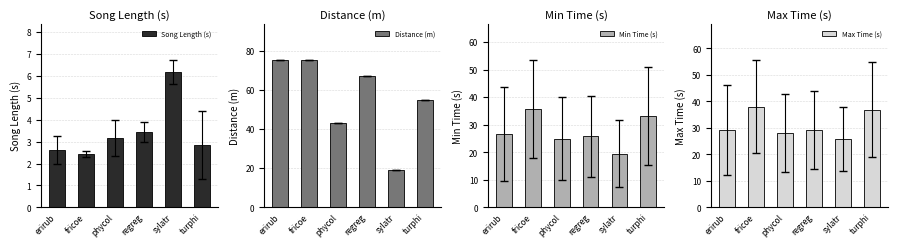

Rank the series by their maximum value, from lowest to highest.

Song Length (s), Min Time (s), Max Time (s), Distance (m)